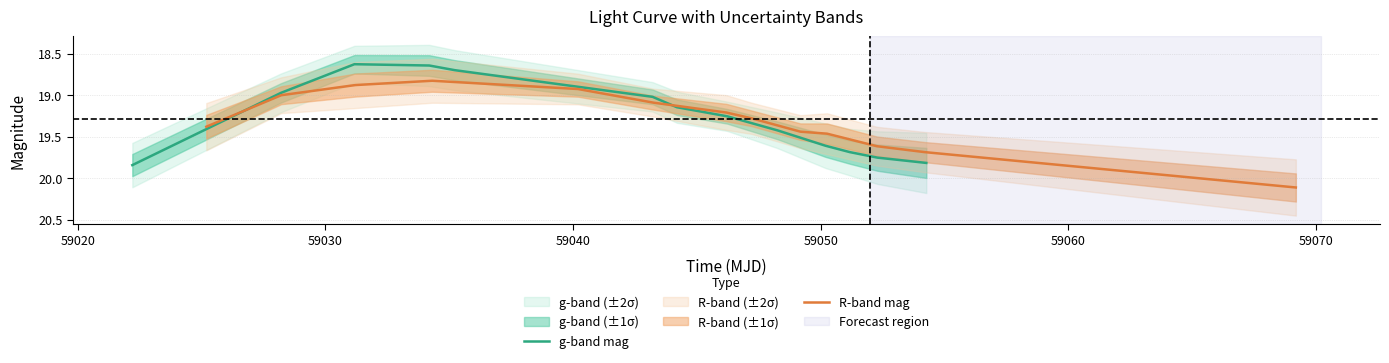

Which has a higher value, 59060 or 59040?

59060